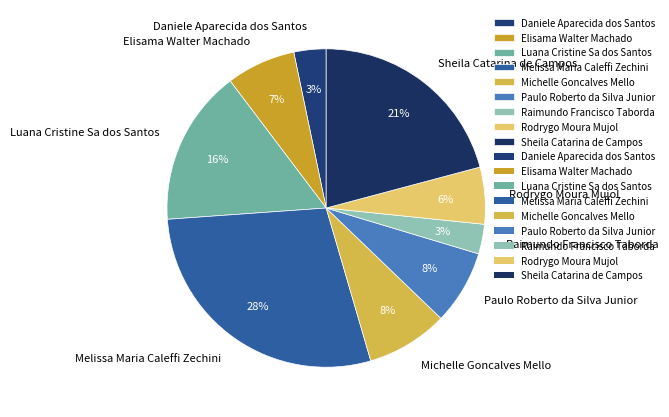

What percentage is the Melissa Maria Caleffi Zechini slice, to the nearest percent?

28%